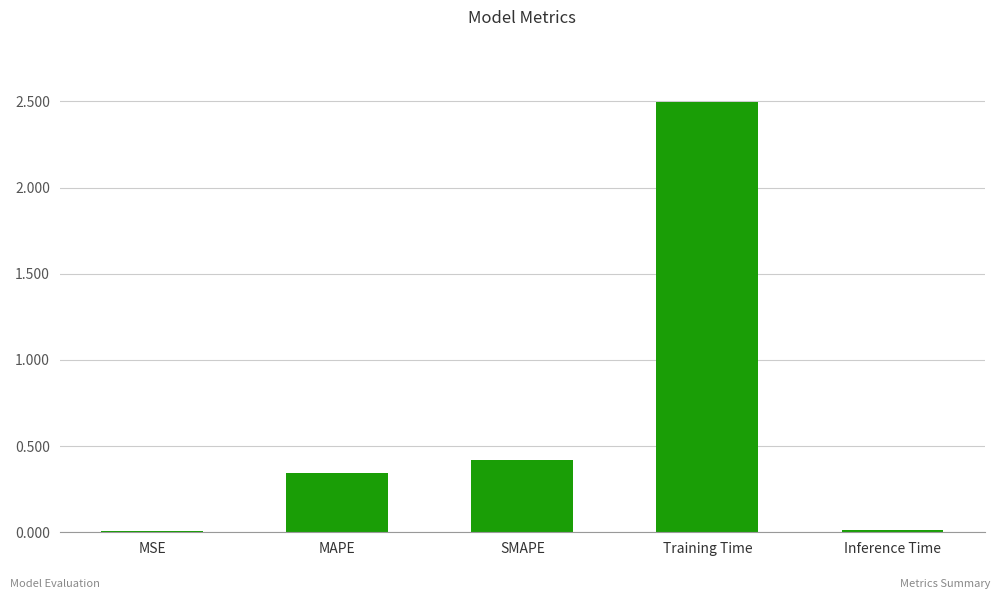

Are the bars horizontal?

No